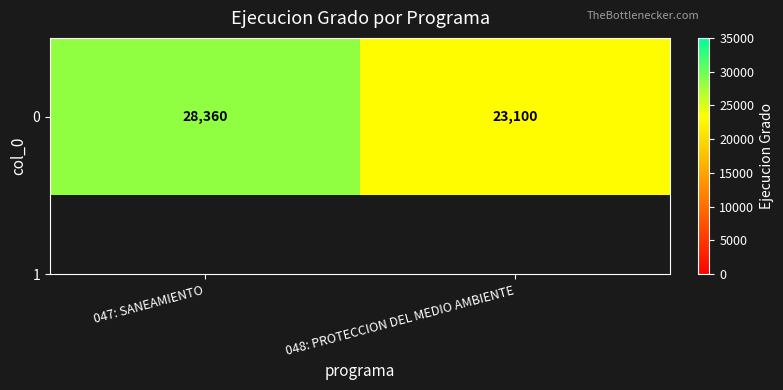

List the labels in order of value, smallest first.

048: PROTECCION DEL MEDIO AMBIENTE, 047: SANEAMIENTO